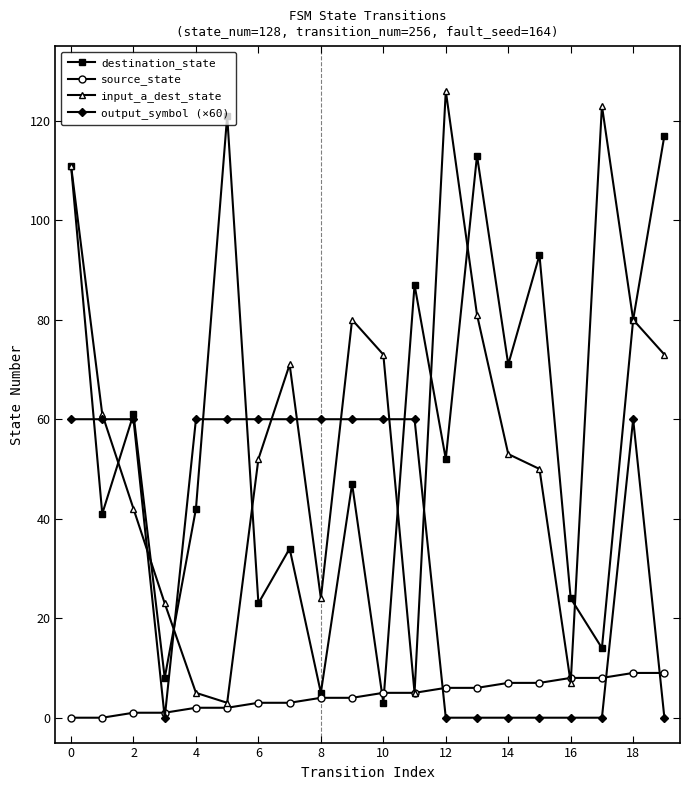

At how many categories does at least one series exceed 8?

20